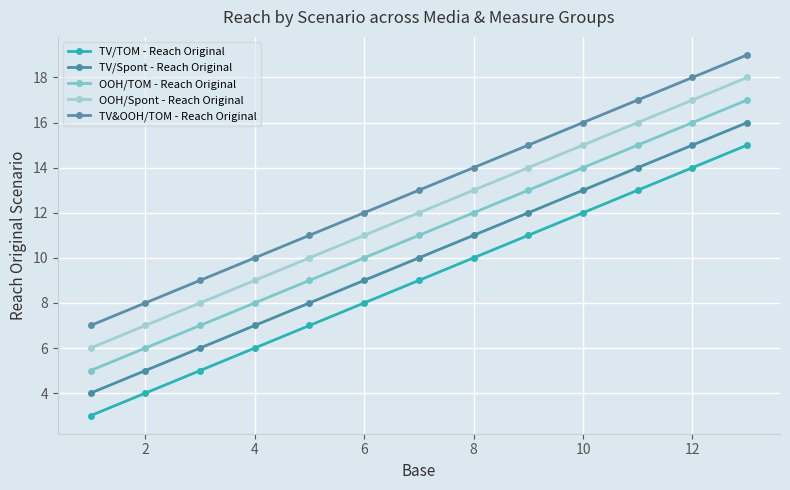

How many series are shown in this chart?

5